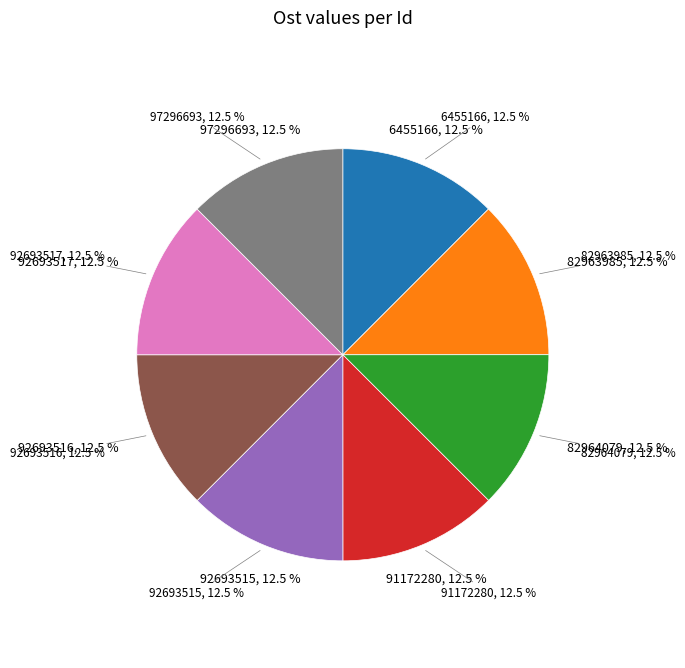

Does any single category account for the majority?

No